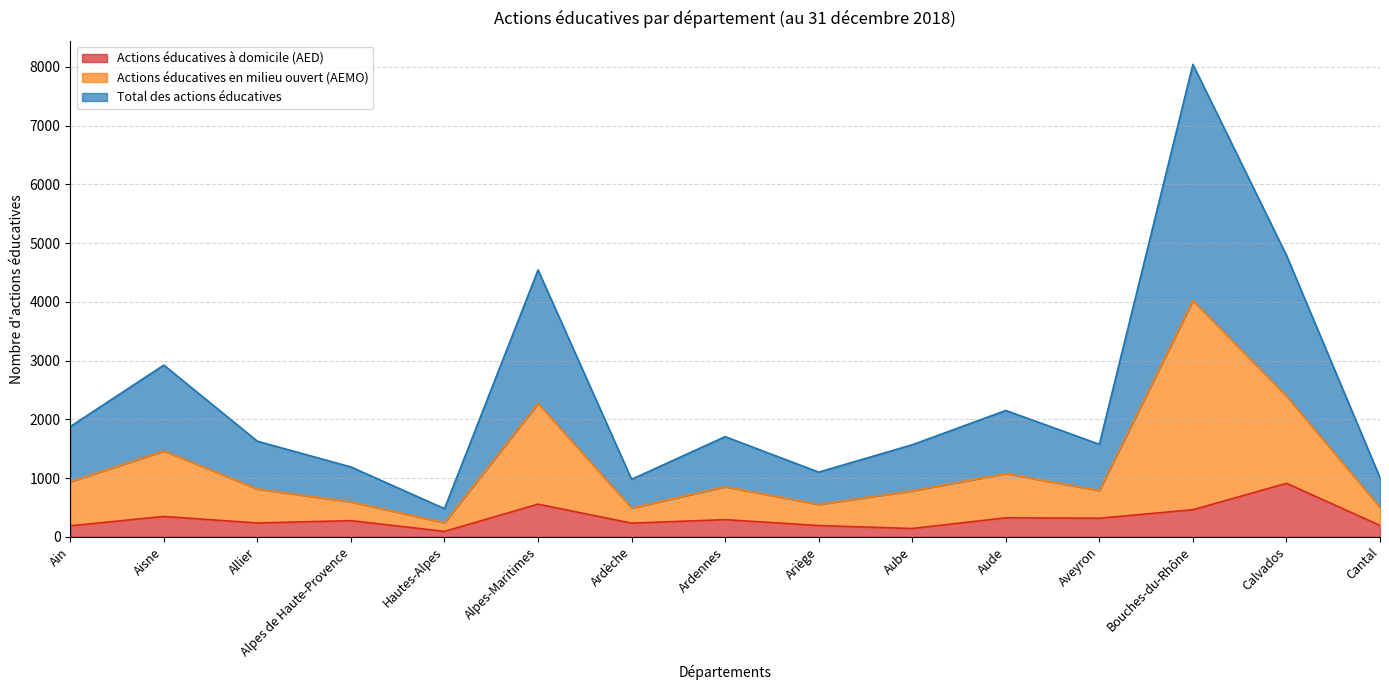

Is the value of Total des actions éducatives at Hautes-Alpes greater than the value of Actions éducatives en milieu ouvert (AEMO) at Alpes-Maritimes?

No